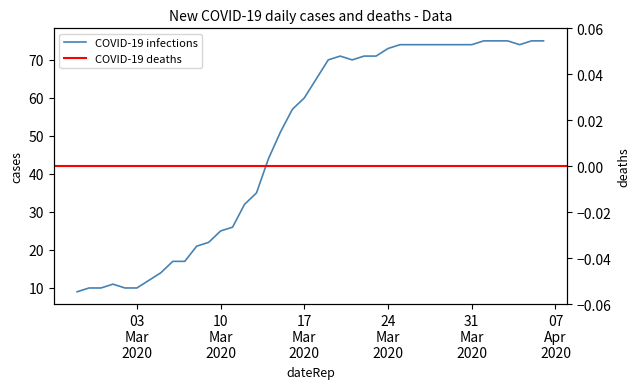

What position from the right is 2020-02-27?

40